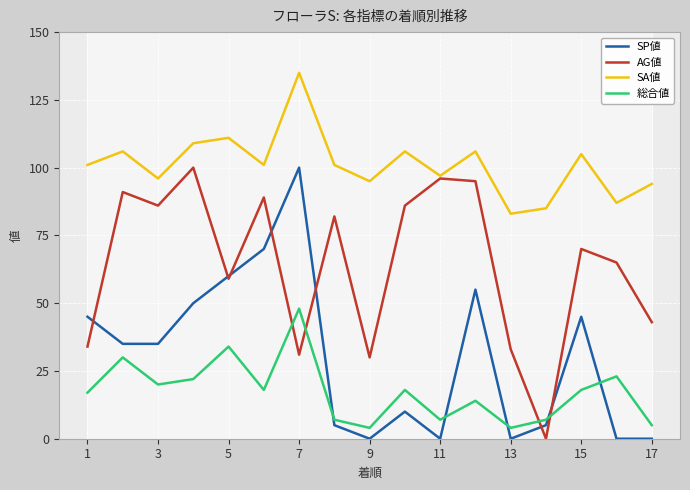

How many values in AG値 are above zero?

16